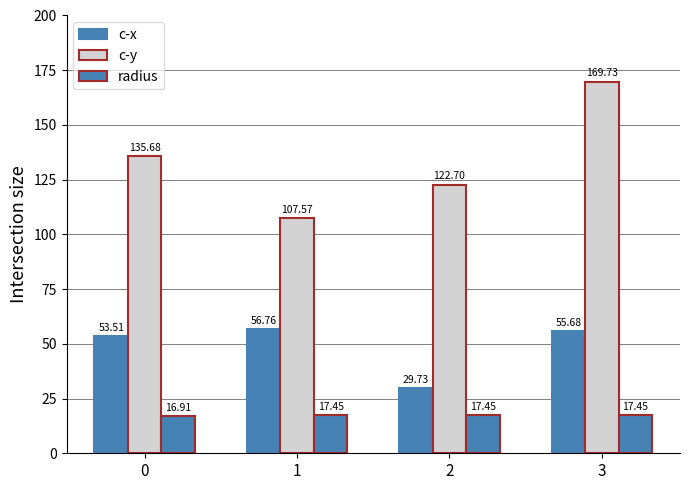

Reading left to right, list all the values displayed in this chart.

c-x: 53.5	56.8	29.7	55.7
c-y: 135.7	107.6	122.7	169.7
radius: 16.9	17.4	17.4	17.4